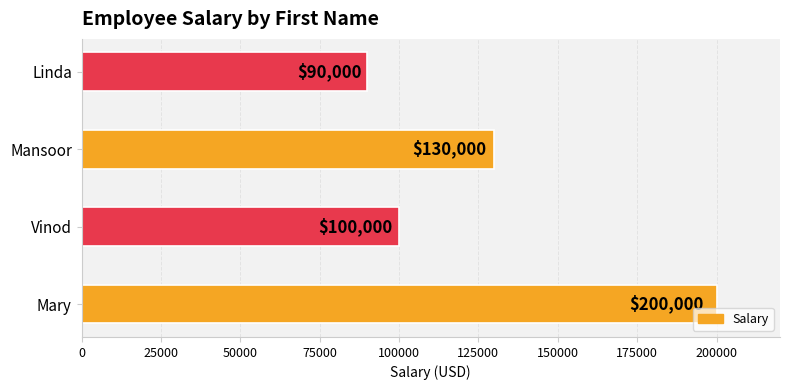

Reading bottom to top, extract all data points from this chart.

Mary=200000	Vinod=100000	Mansoor=130000	Linda=90000